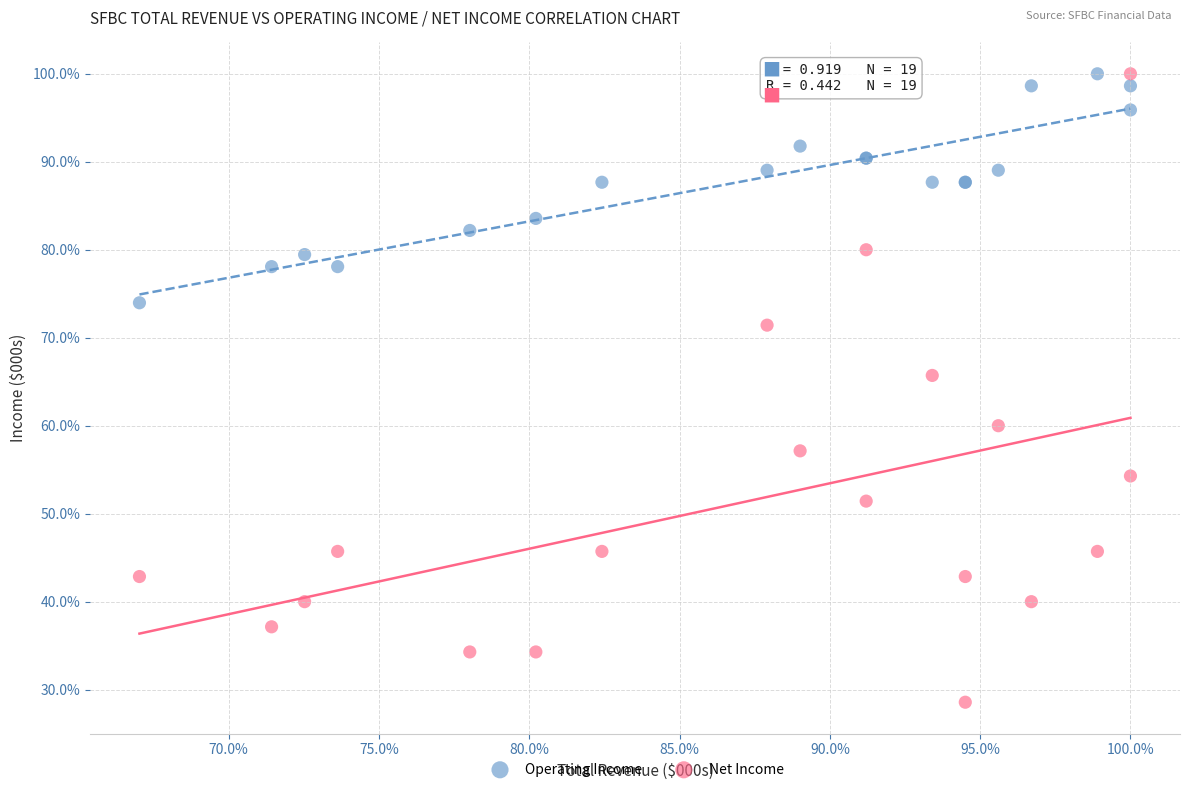

Which series reaches the minimum Y coordinate?

Net Income